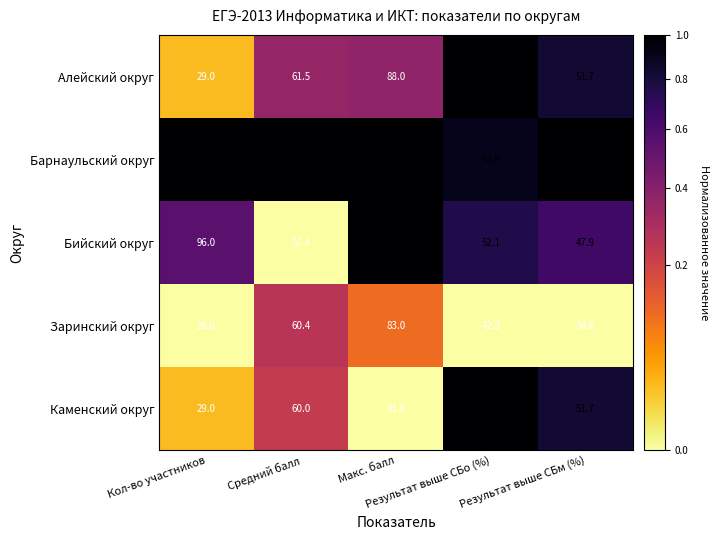

List the series in order of their peak value, highest first.

Барнаульский округ, Бийский округ, Алейский округ, Заринский округ, Каменский округ